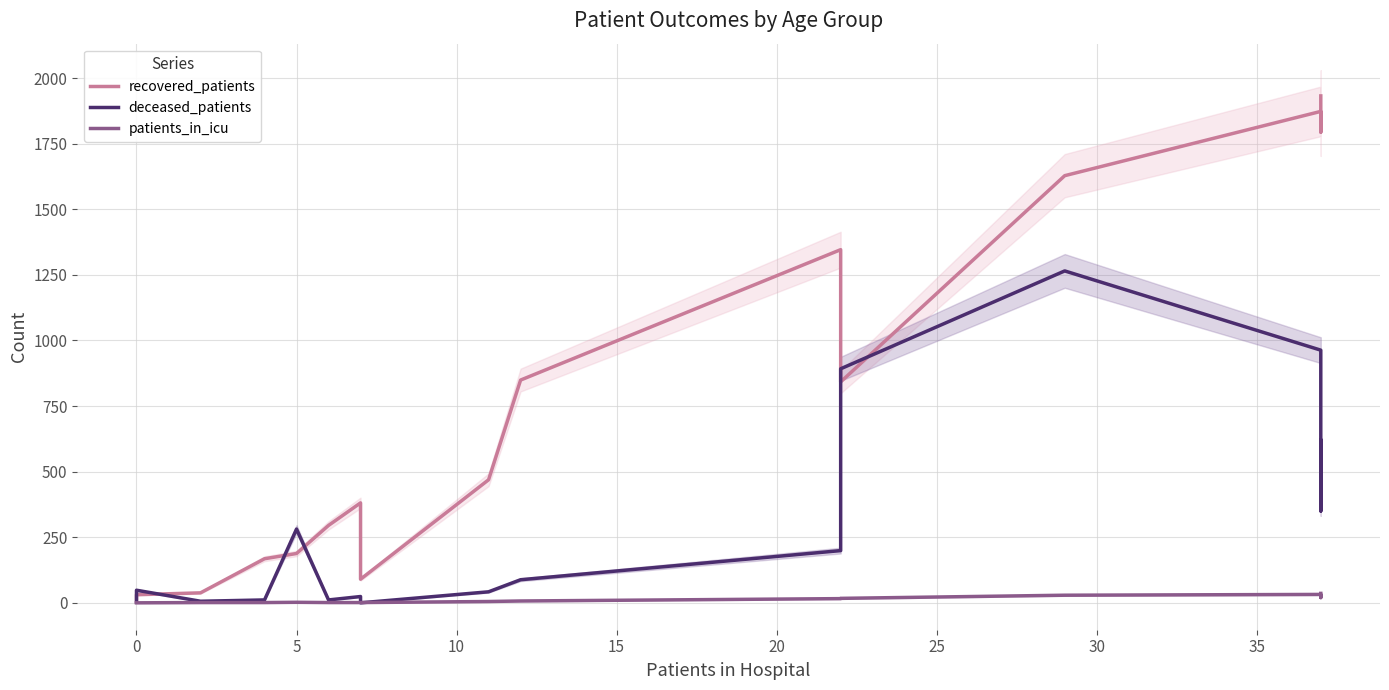

Is the value of recovered_patients at 0 greater than the value of patients_in_icu at 10?

Yes